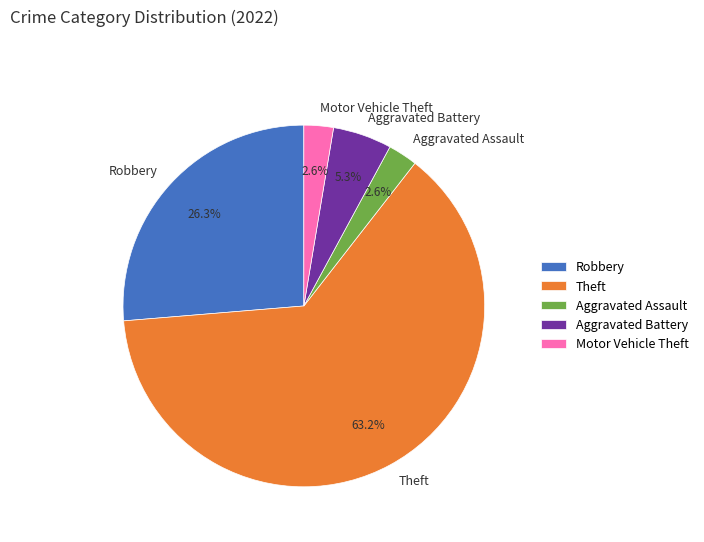

Is it true that Robbery is 21% of the pie?

False